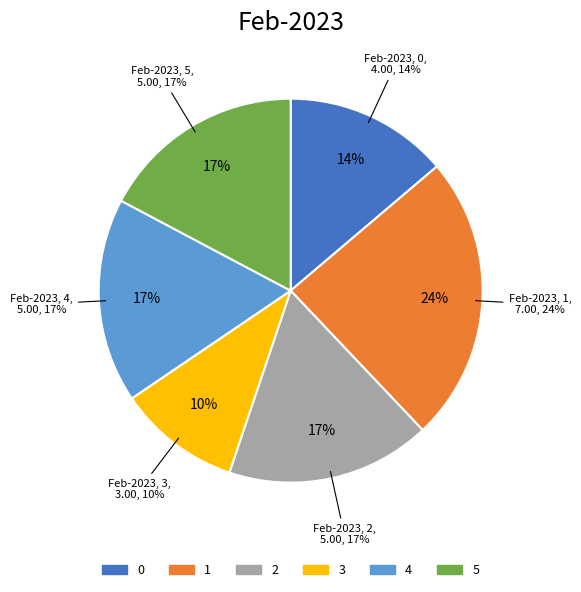

What is the ratio of the value at 2 to the value at 5?

1.0